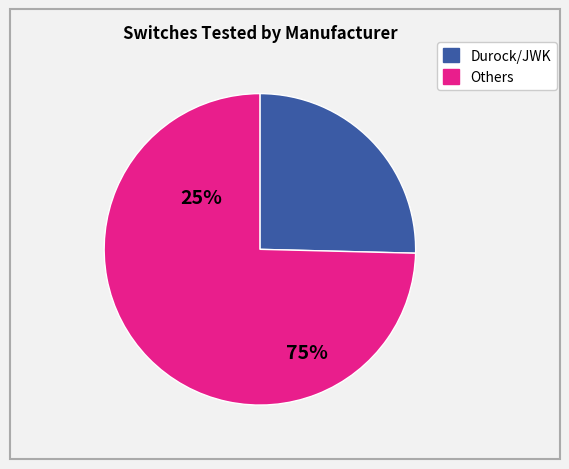

Does any single category account for the majority?

Yes